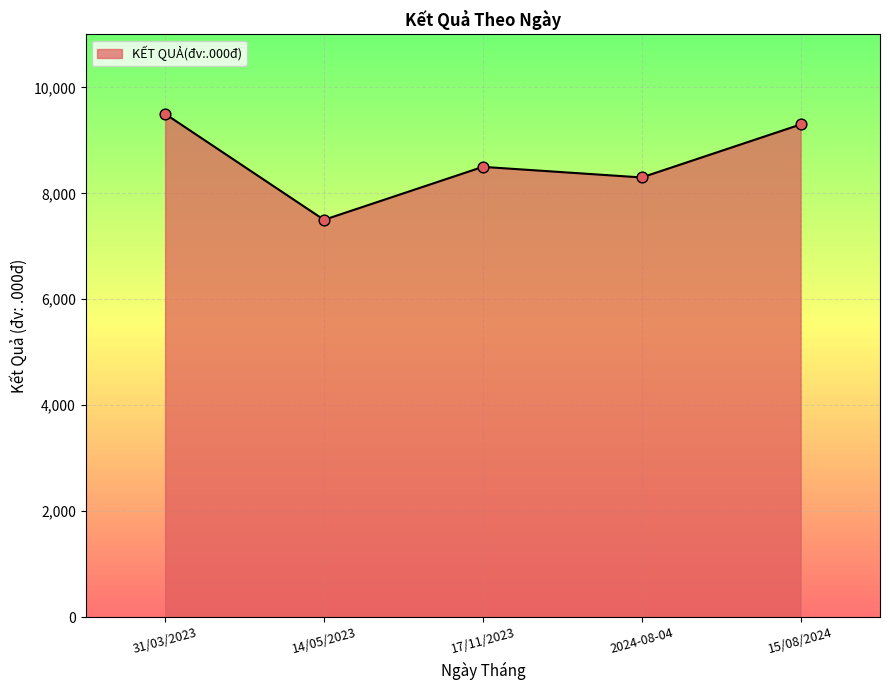

Between 15/08/2024 and 17/11/2023, which is larger?

15/08/2024